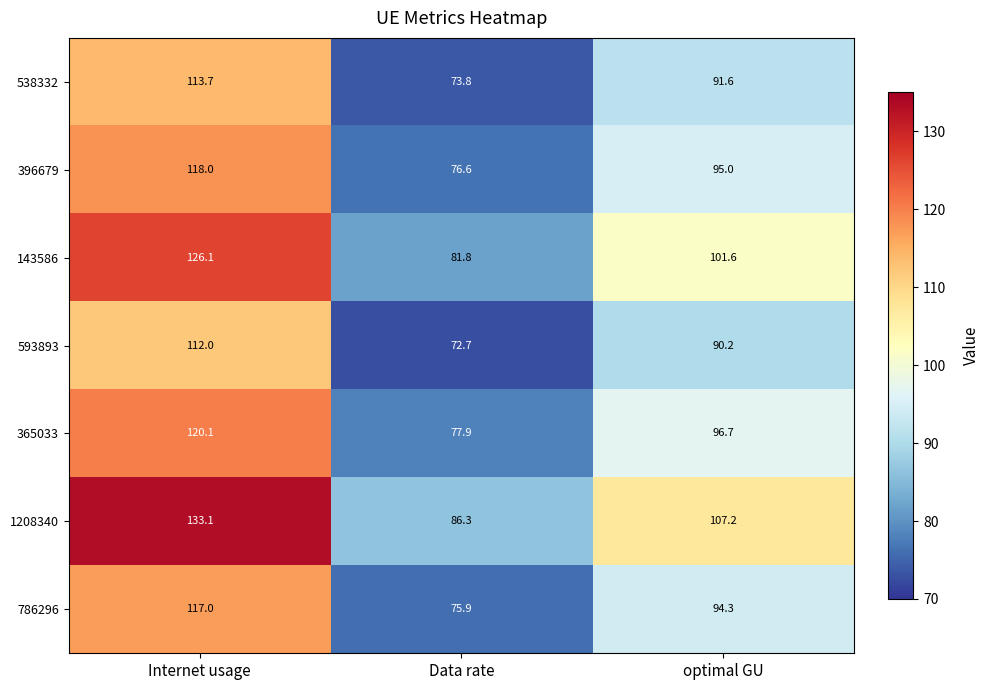

At which category is the sum across all series the highest?

Internet usage